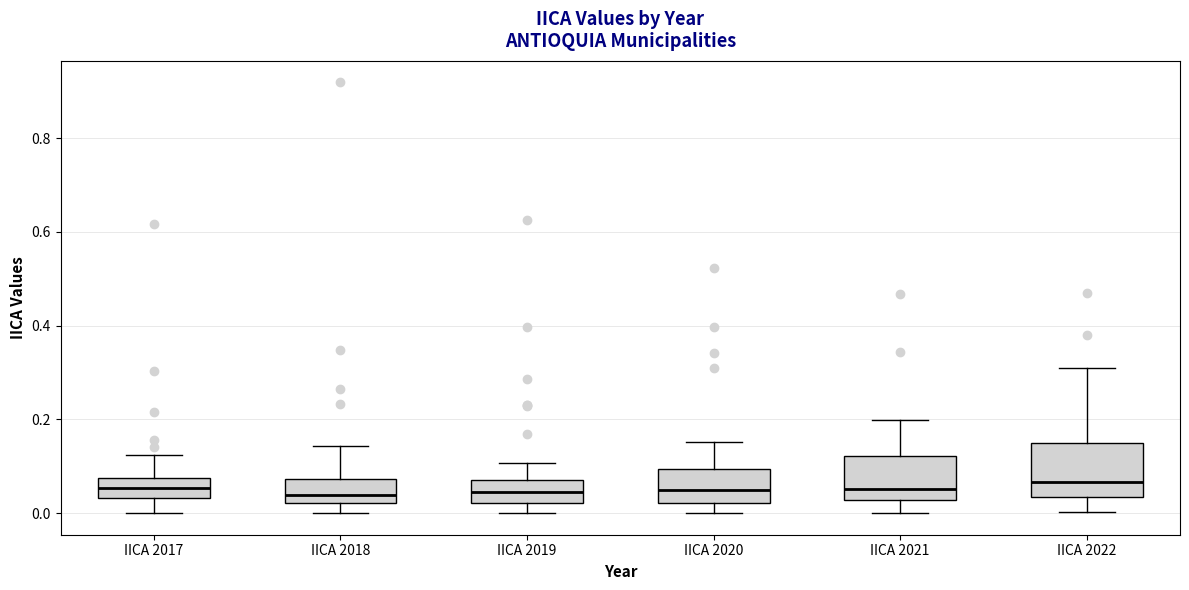

Reading left to right, transcribe this box plot: for each box, give where its median line is, the range the box spans, and where its two whiskers end, as read against the y-axis. The values are not printed on the chart, so give them approximately, as read against the axis.

IICA 2017: median 0.06, box 0.04 to 0.08, whiskers 0.00 to 0.12
IICA 2018: median 0.04, box 0.02 to 0.08, whiskers 0.00 to 0.14
IICA 2019: median 0.04, box 0.02 to 0.08, whiskers 0.00 to 0.10
IICA 2020: median 0.04, box 0.02 to 0.10, whiskers 0.00 to 0.16
IICA 2021: median 0.06, box 0.02 to 0.12, whiskers 0.00 to 0.20
IICA 2022: median 0.06, box 0.04 to 0.14, whiskers 0.00 to 0.30